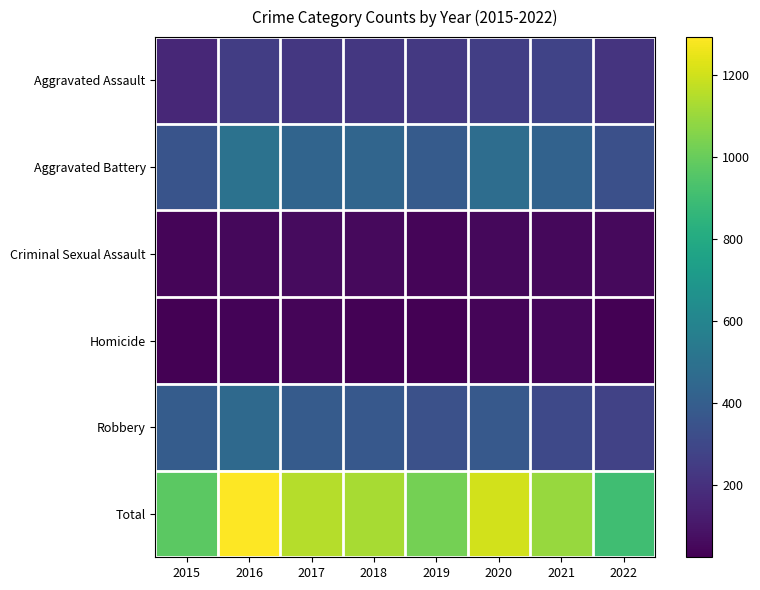

Between 2016 and 2021, which is larger?

2021